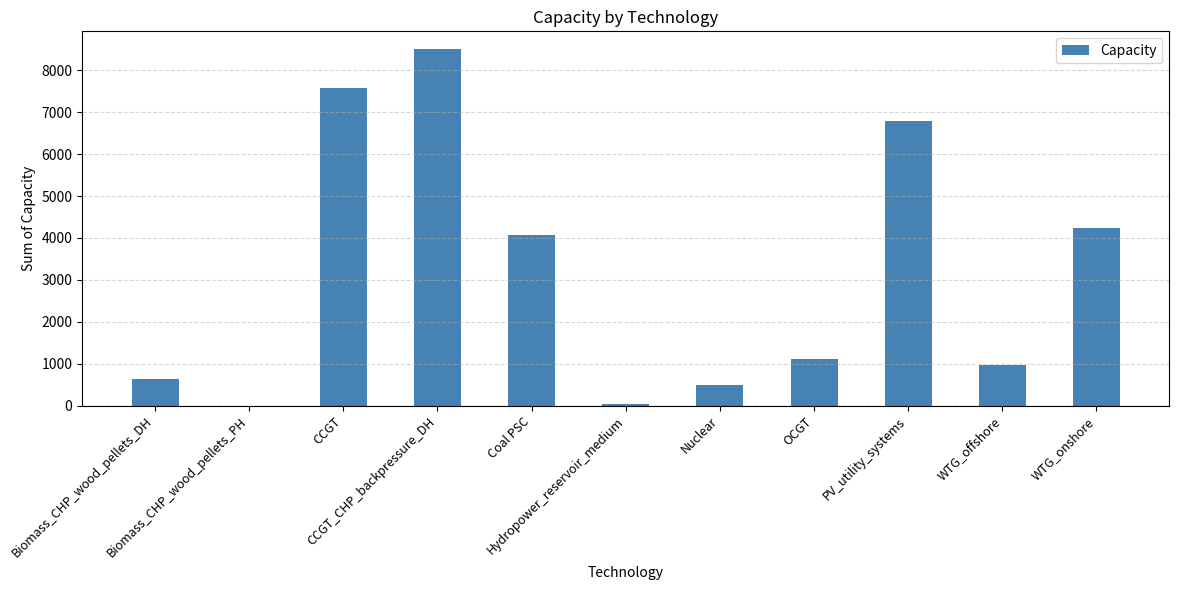

The value at Coal PSC is 4060.0. True or false?

True